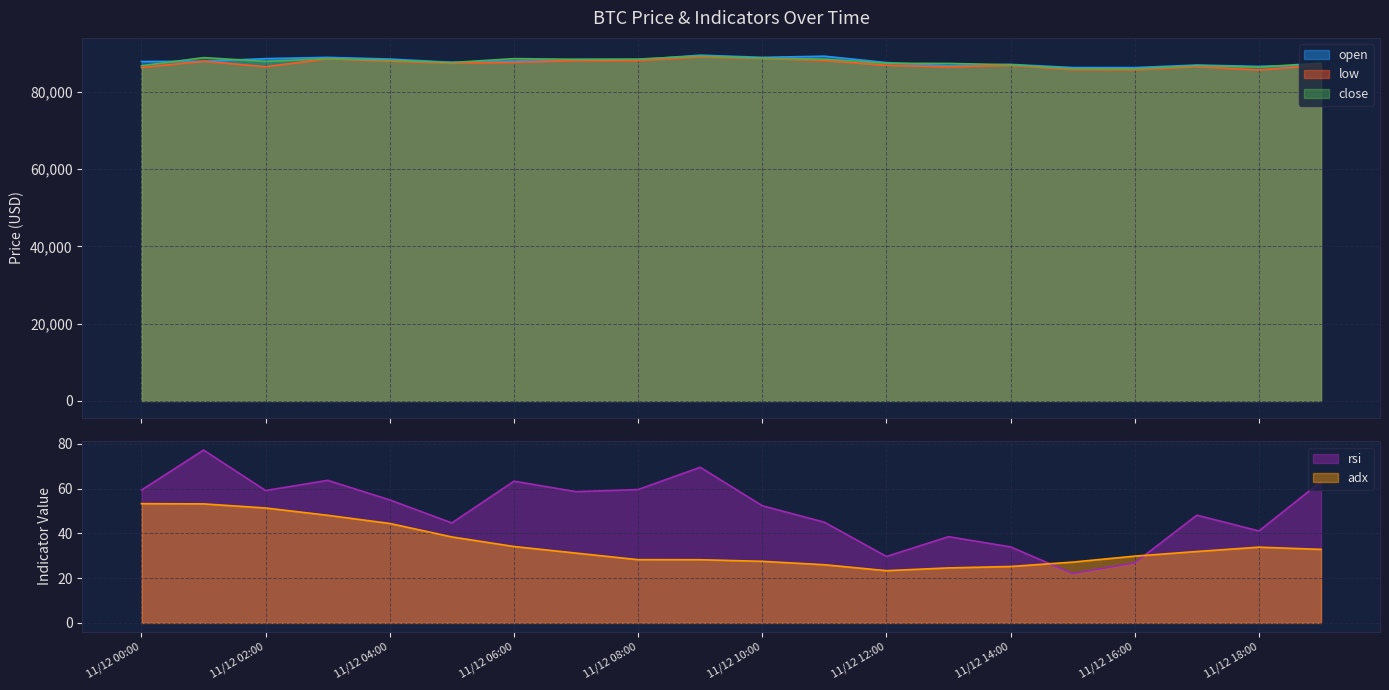

Which series has the largest range (max minus min)?

low